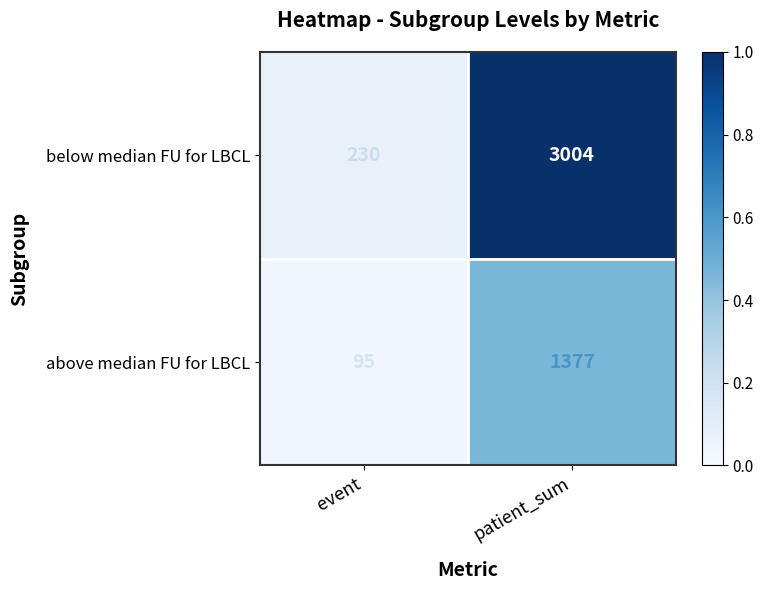

Is it true that below median FU for LBCL equals 97 at event?

False